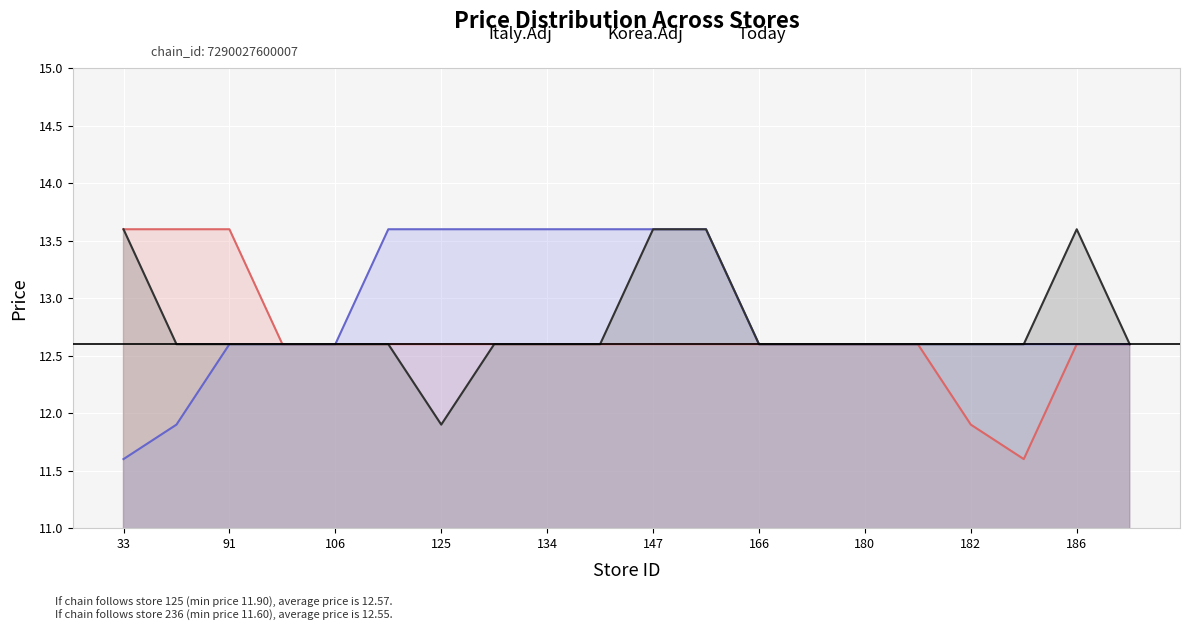

What is the total value across all series at 182?

37.1